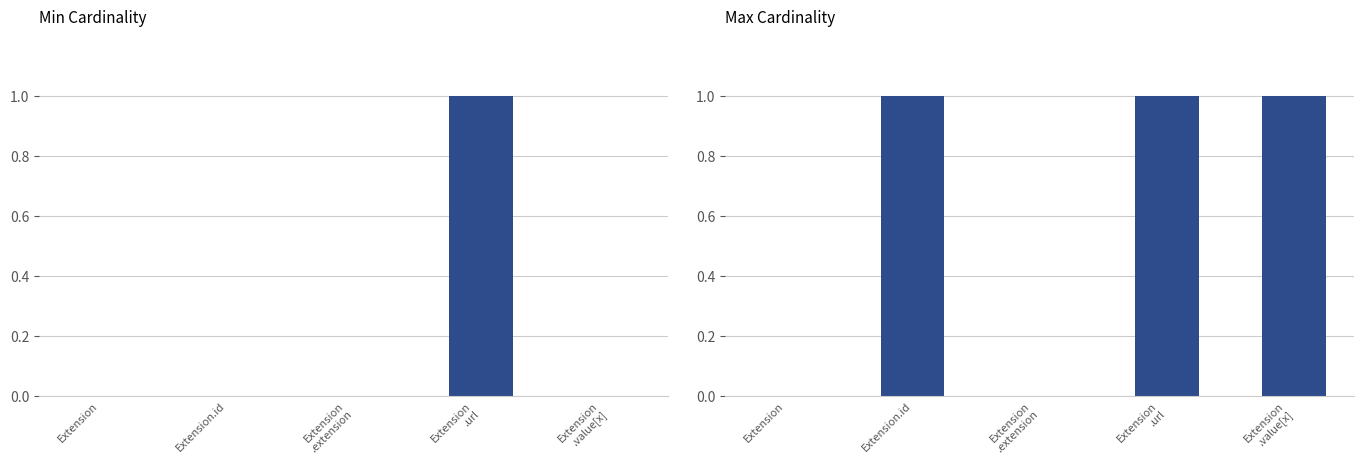

What are all the series names shown in the legend?

Min, Max